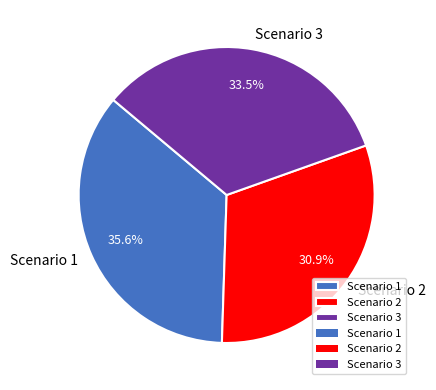

True or false: Scenario 3 accounts for 42% of the total.

False